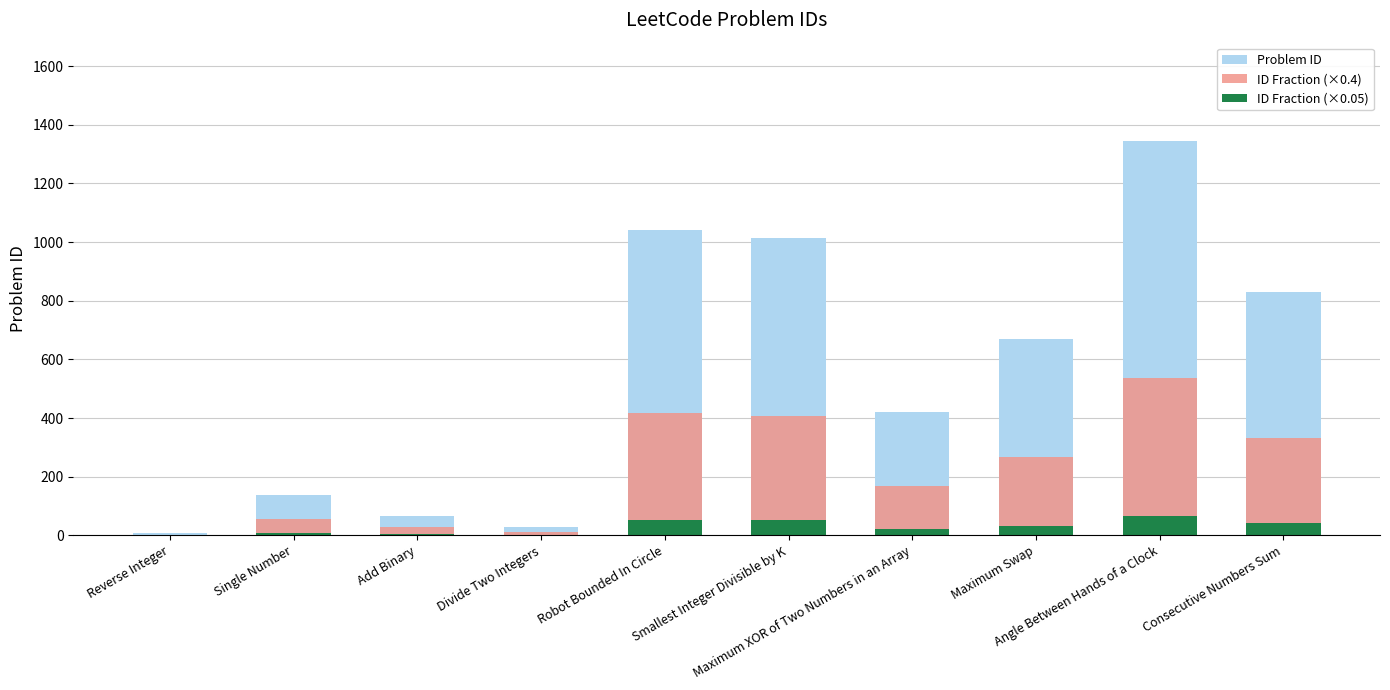

How many categories are shown in the chart?

10